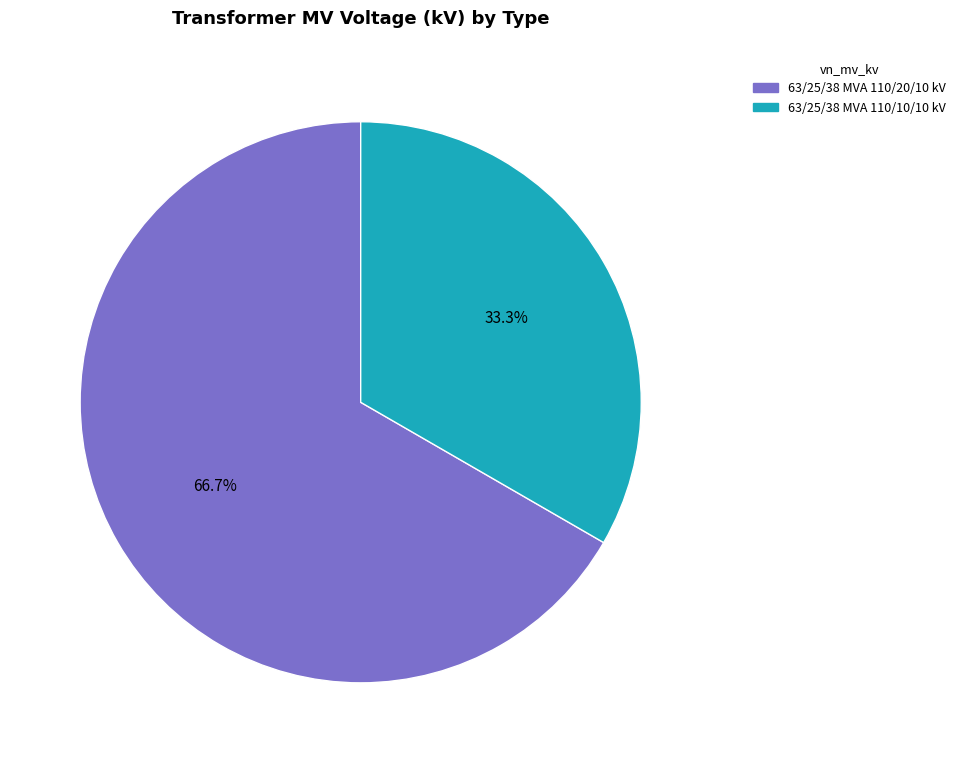

Is it true that 63/25/38 MVA 110/20/10 kV is 67% of the pie?

True